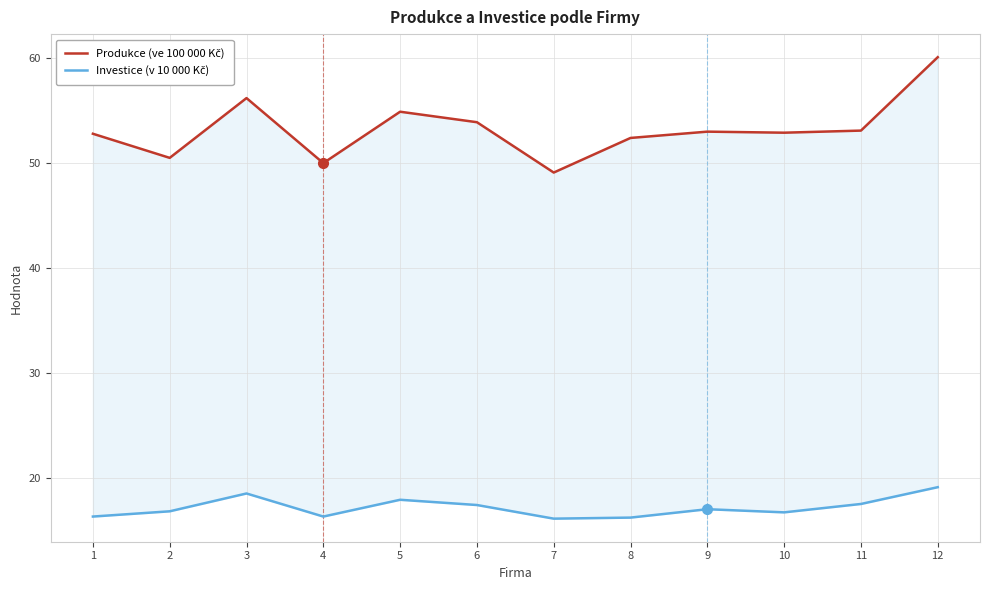

Where is Produkce (ve 100 000 Kč) nearest to the value 54?

6